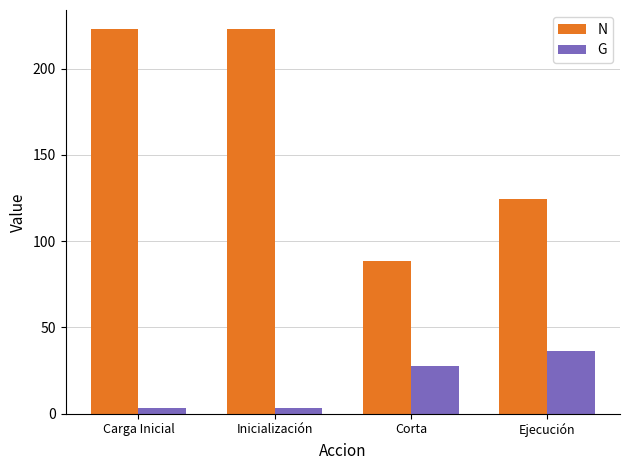

Does the chart contain stacked bars?

No